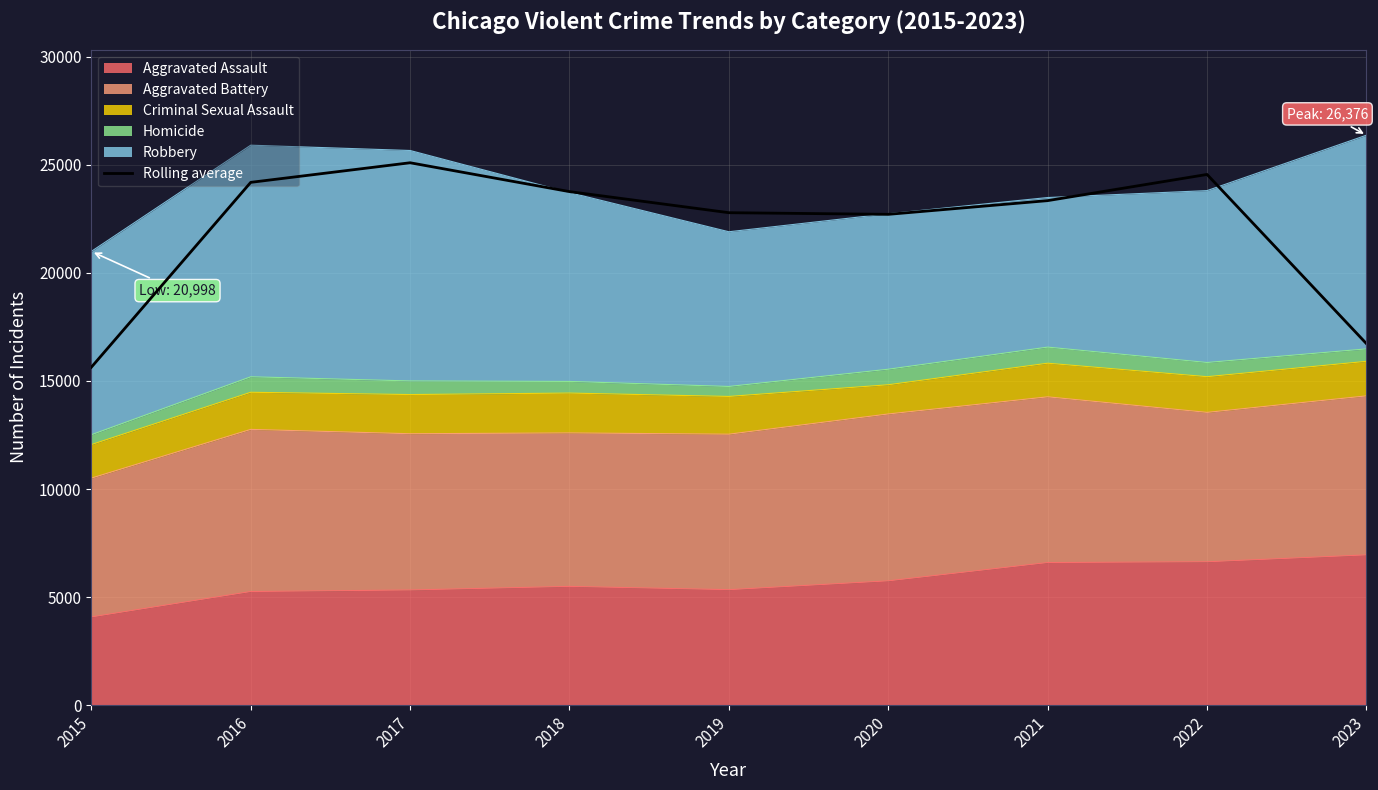

What is the greatest value displayed?

25100.3